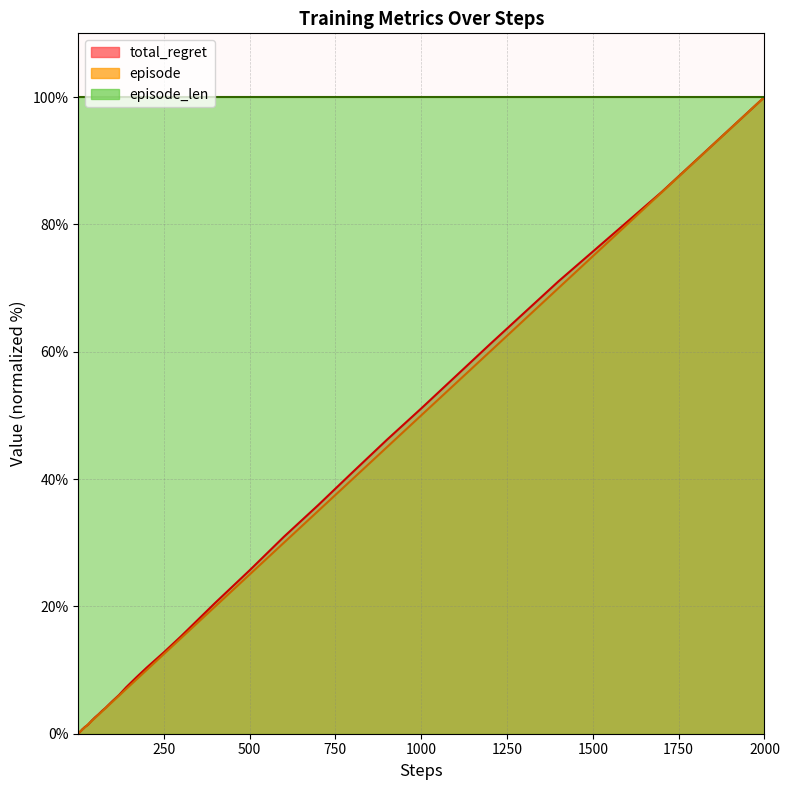

True or false: steps has more than 2 points higher than both neighbors.

False